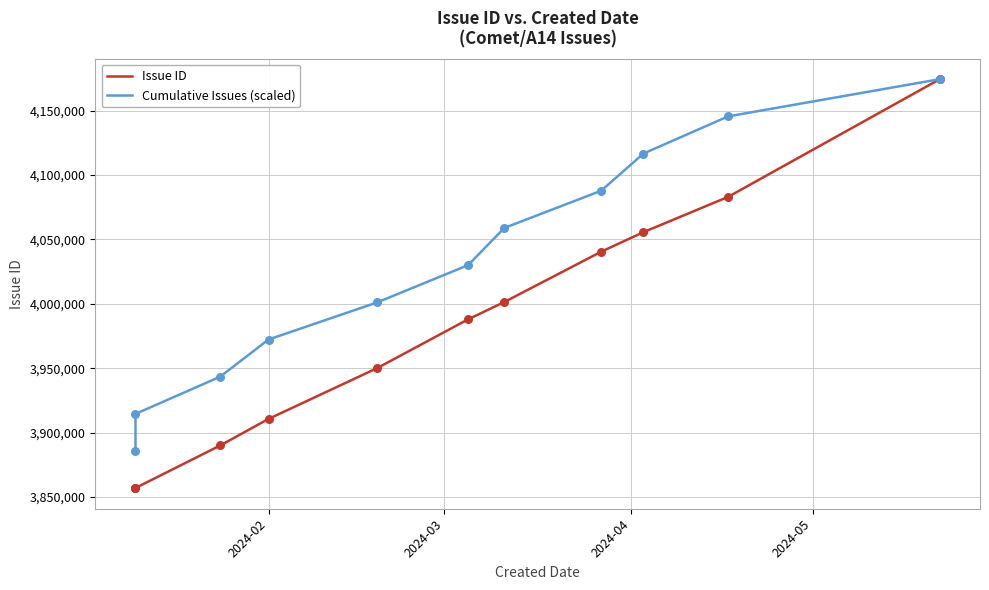

Is the value of Cumulative Issues (scaled) at 5 greater than the value of Issue ID at 4?

Yes